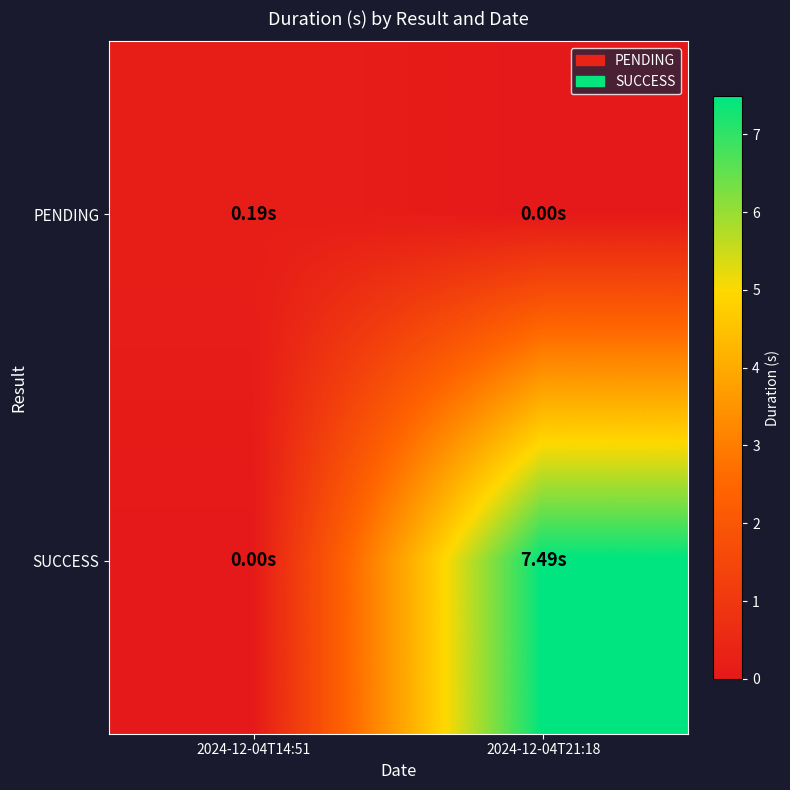

How many distinct data groups are displayed?

2